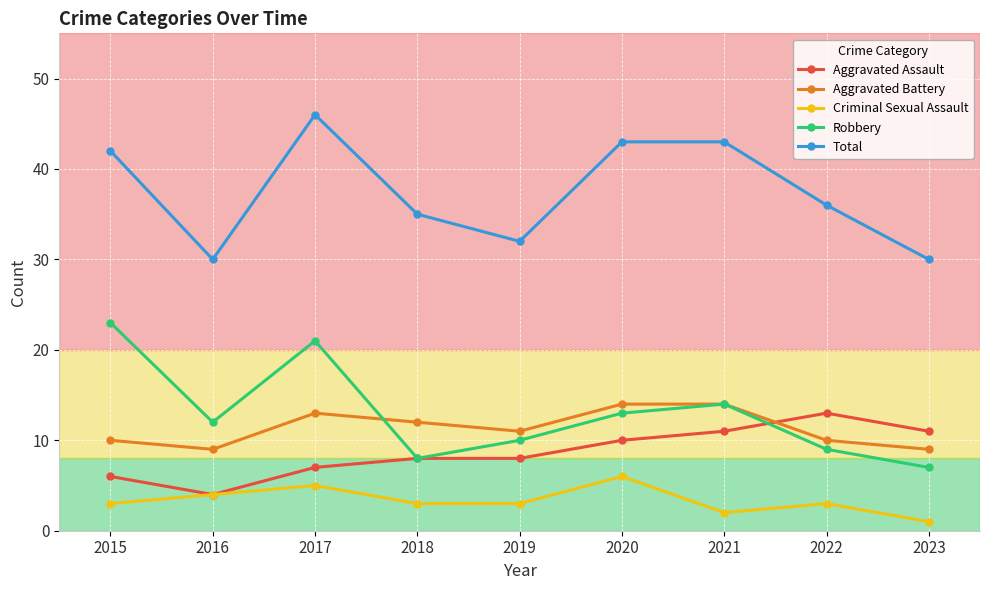

True or false: Robbery has a value of 23 at 2015.

True